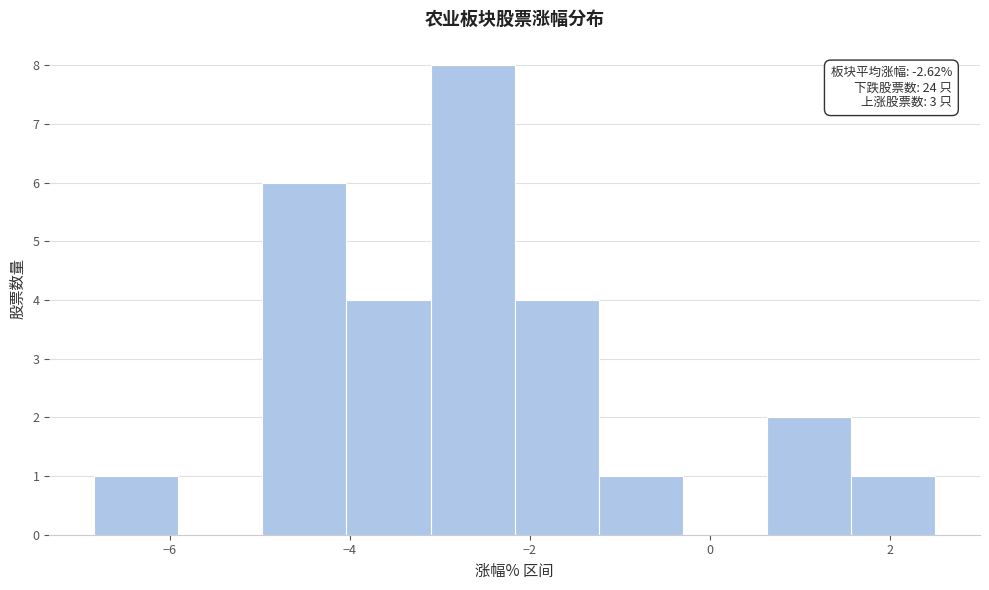

Over which range of the x-axis is the bar tallest?

-3.2 to -2.2